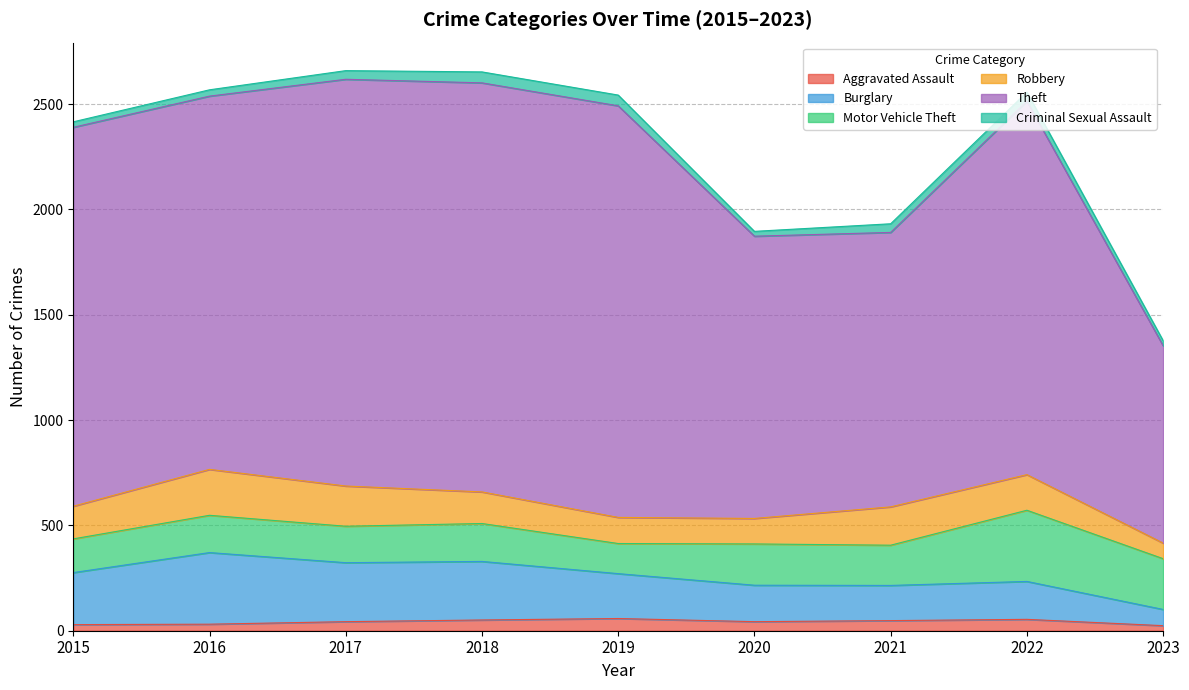

Which label corresponds to the largest value in the chart?

2017